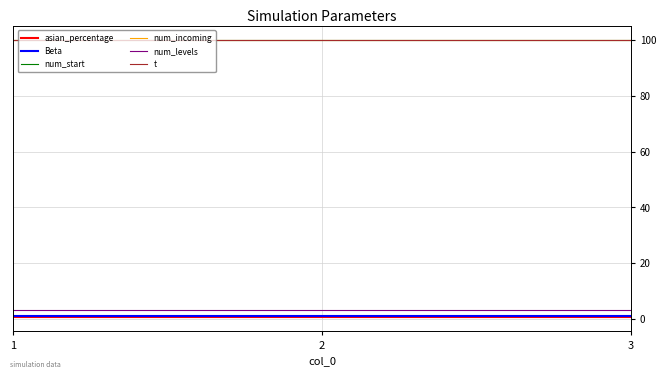

Does the chart display data point markers on the line(s)?

No